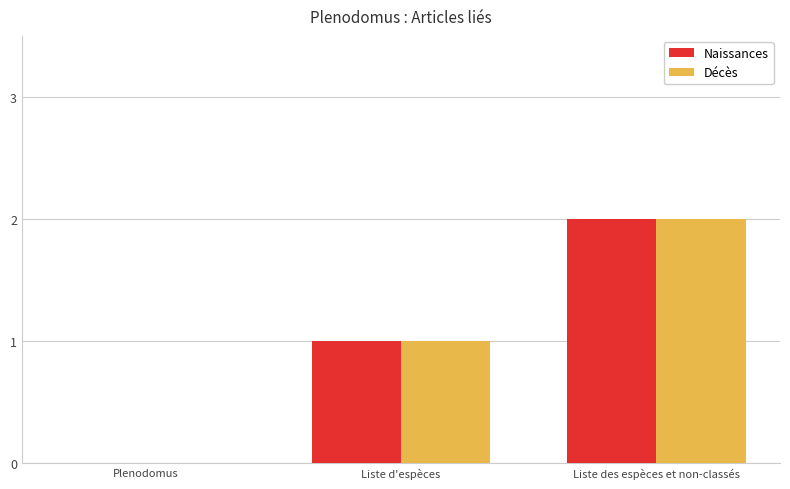

Read the Décès value at Liste des espèces et non-classés.

2